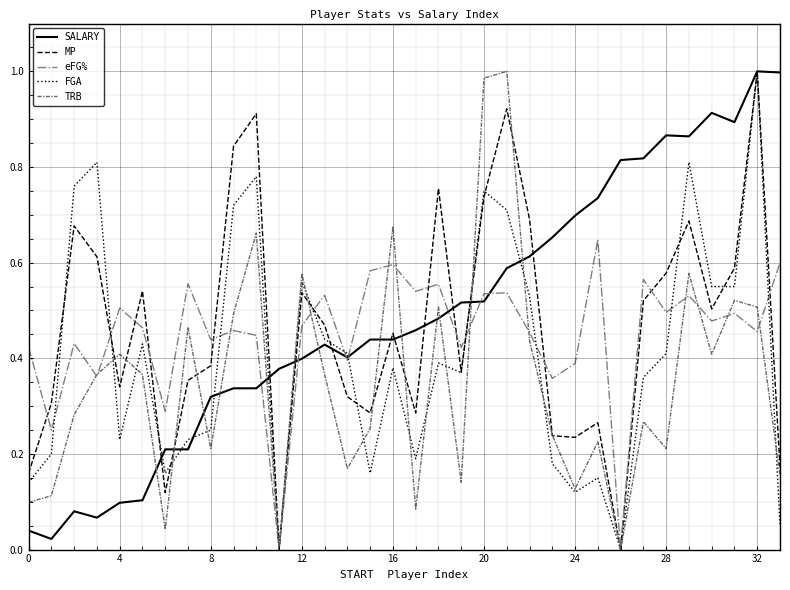

What is the difference between the maximum and minimum values in the SALARY series?

1.0